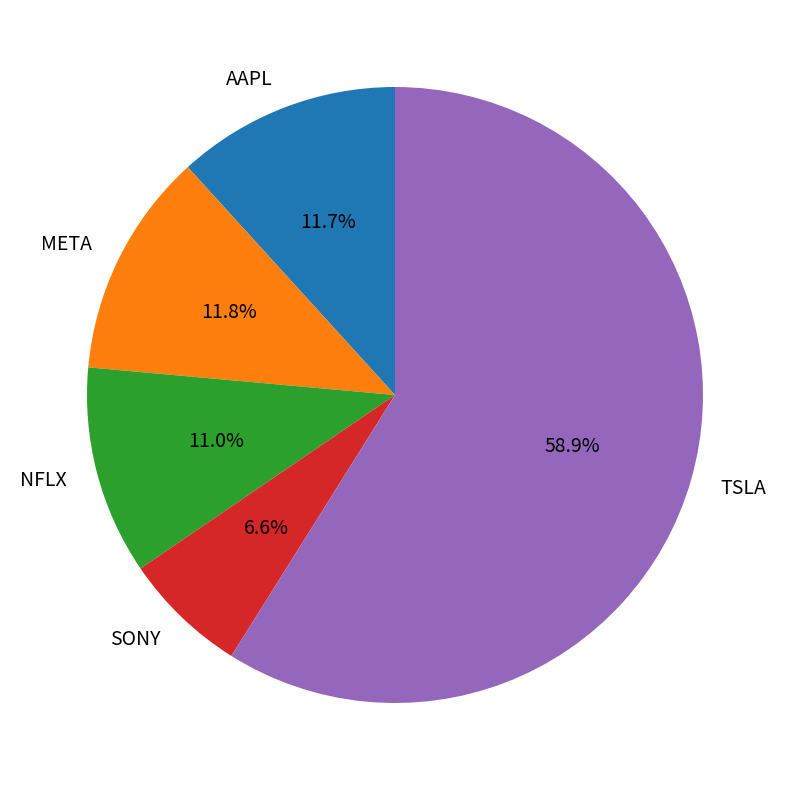

Which slice represents more than half of the pie?

TSLA